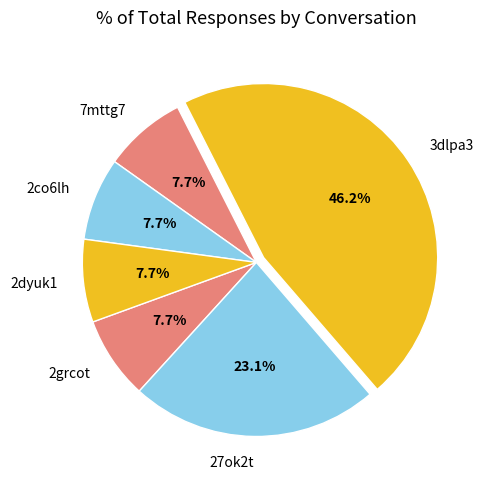

Which has a higher value, 27ok2t or 7mttg7?

27ok2t